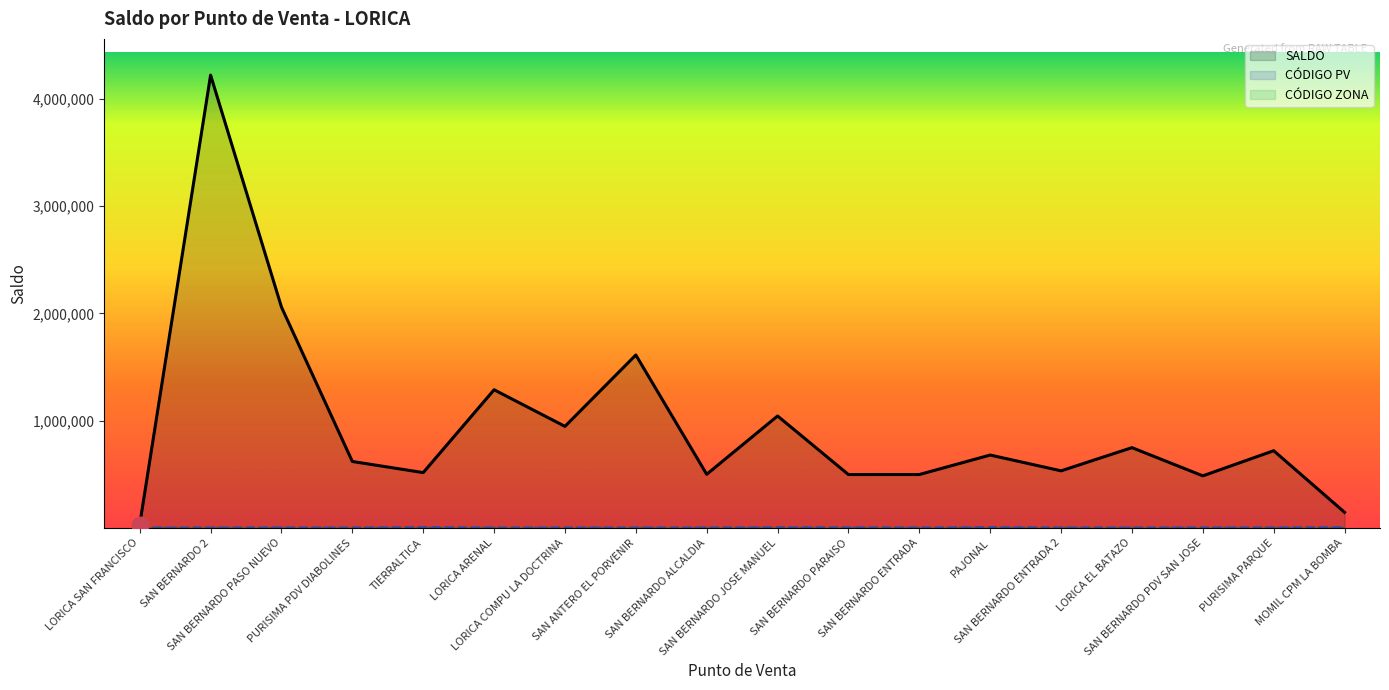

How many interior local valleys does the CÓDIGO PV series have?

7